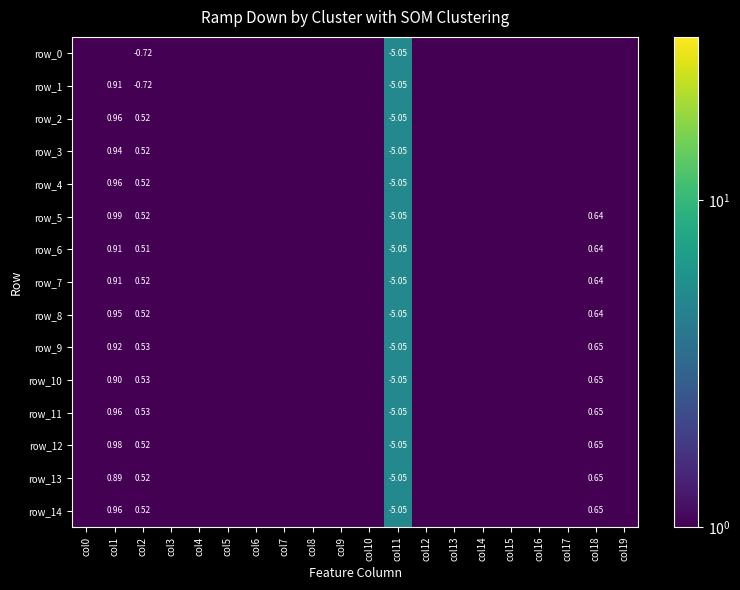

Which series has the largest total across all categories?

row_8